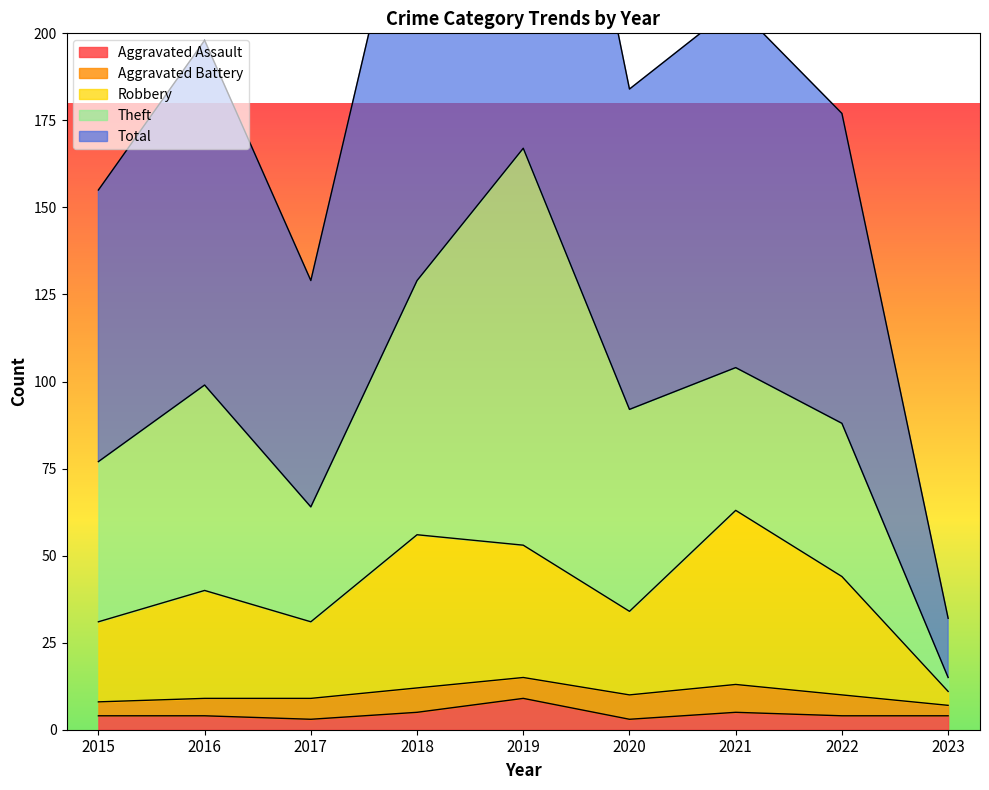

Which category has the lowest value in the Robbery series?

2023